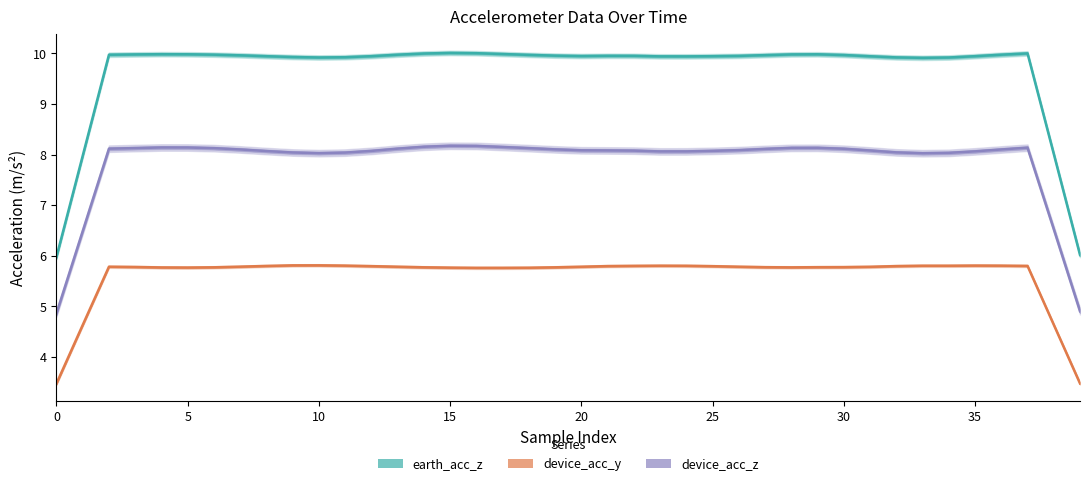

What is the spread (max minus min) of values at 20?

4.2